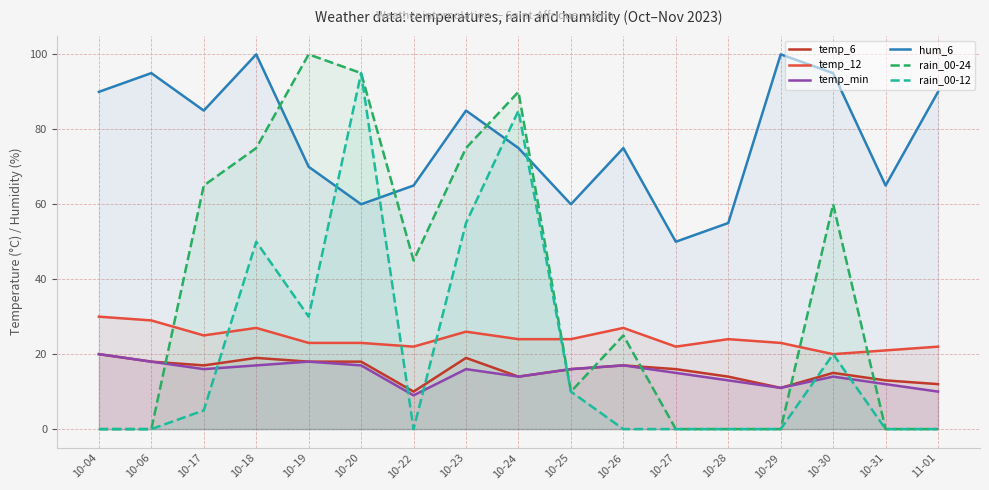

What position from the left is 10-31?

16